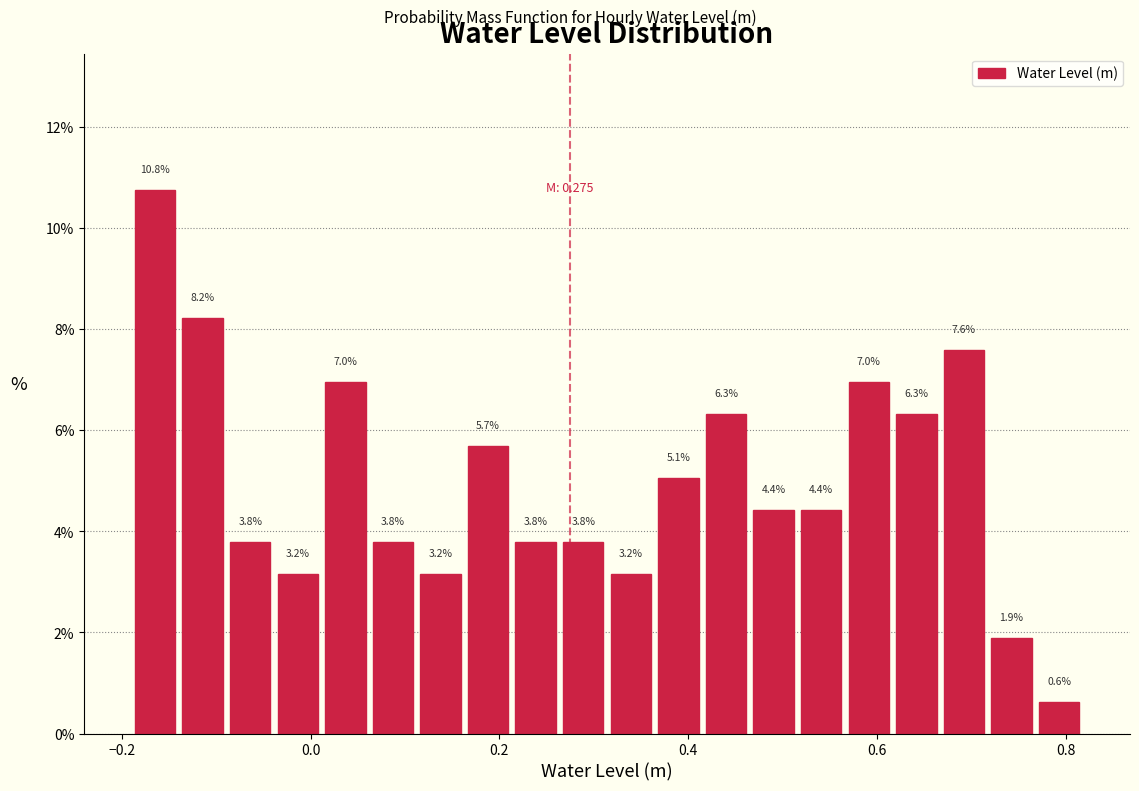

Around what value on the x-axis is the tallest bar? Give the approximate position of its centre, as read against the axis.

-0.16